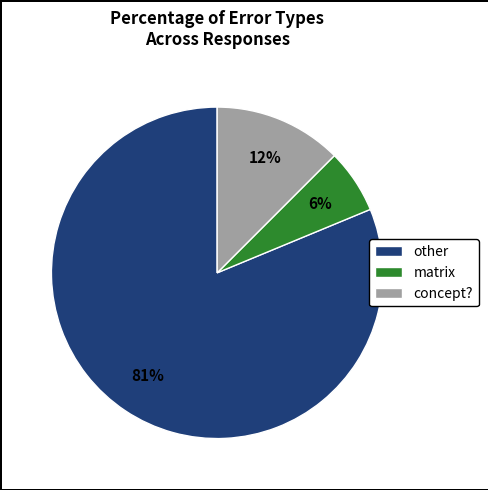

True or false: other accounts for 81% of the total.

True